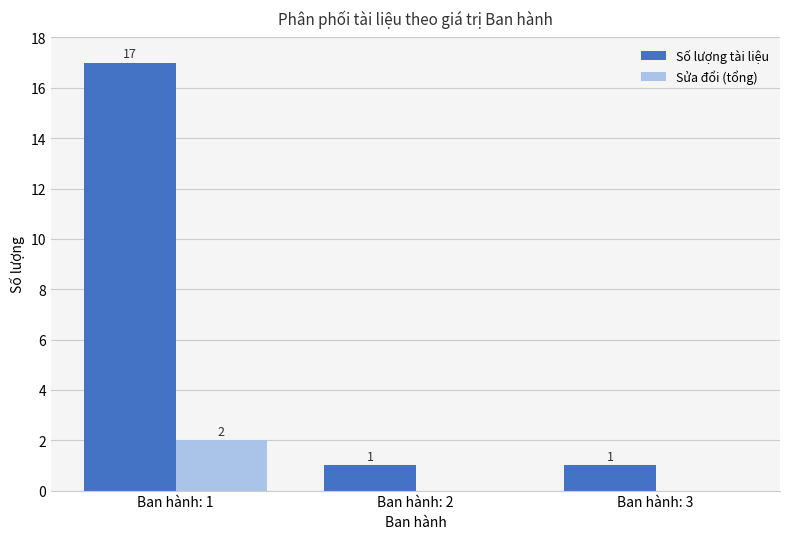

True or false: Sửa đổi (tổng) has a value of -1 at Ban hành: 2.

False